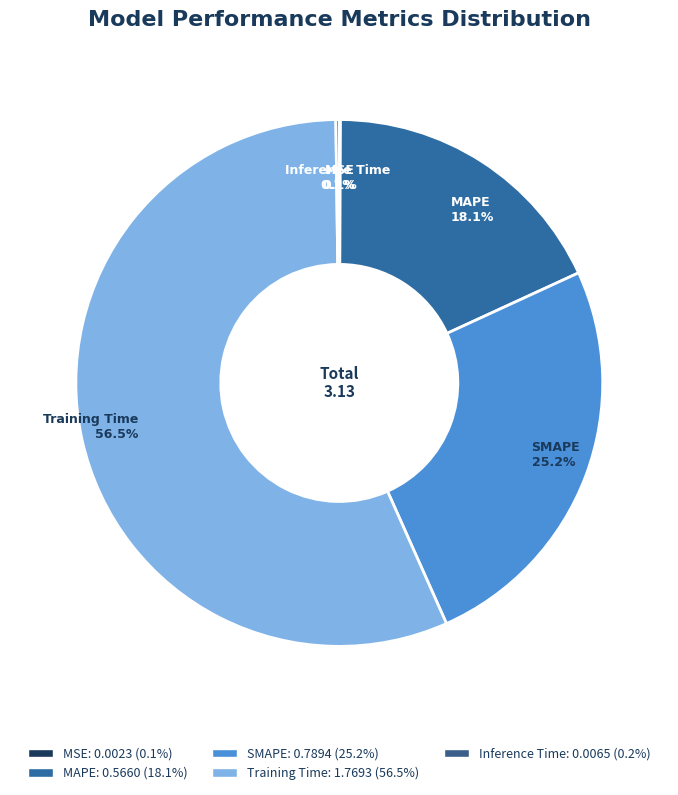

Is it true that MAPE is 18% of the pie?

True